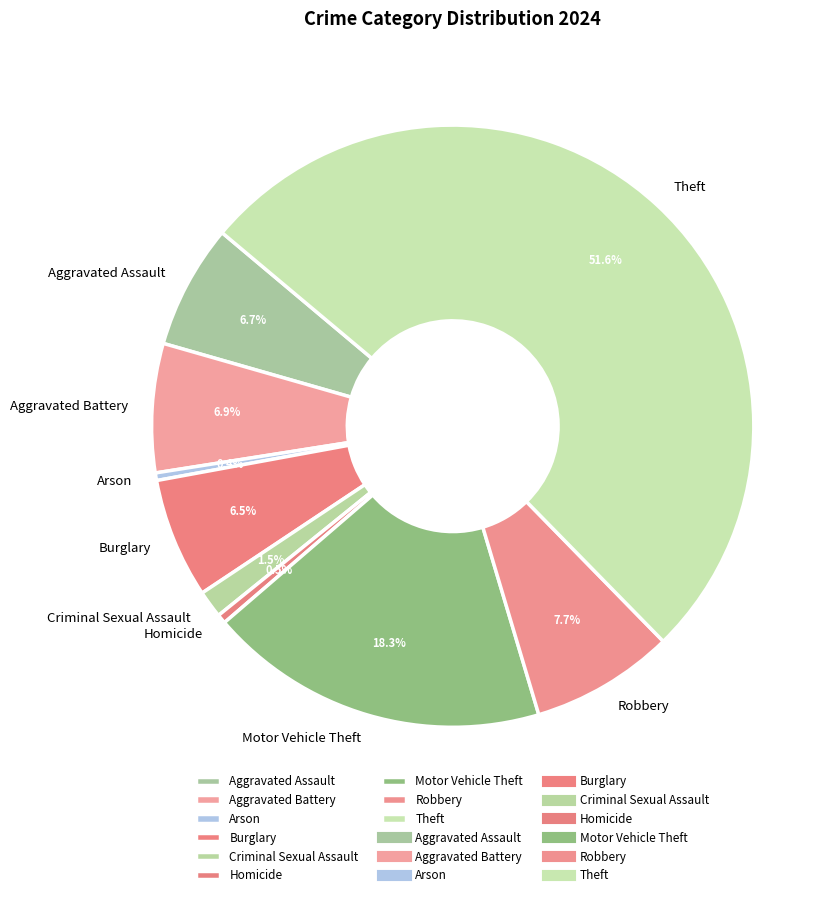

Count the number of slices in the pie.

9